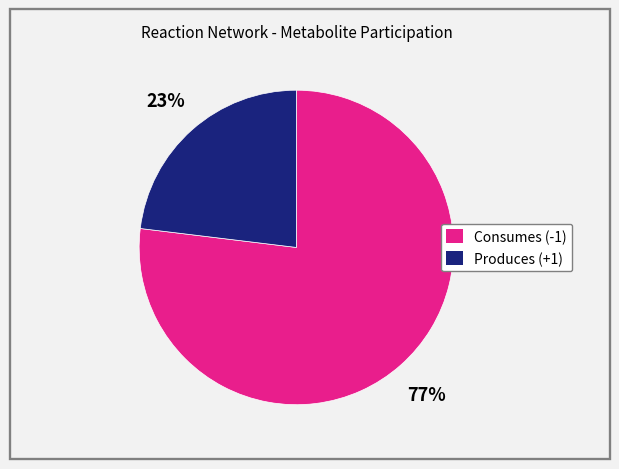

Does any single category account for the majority?

Yes